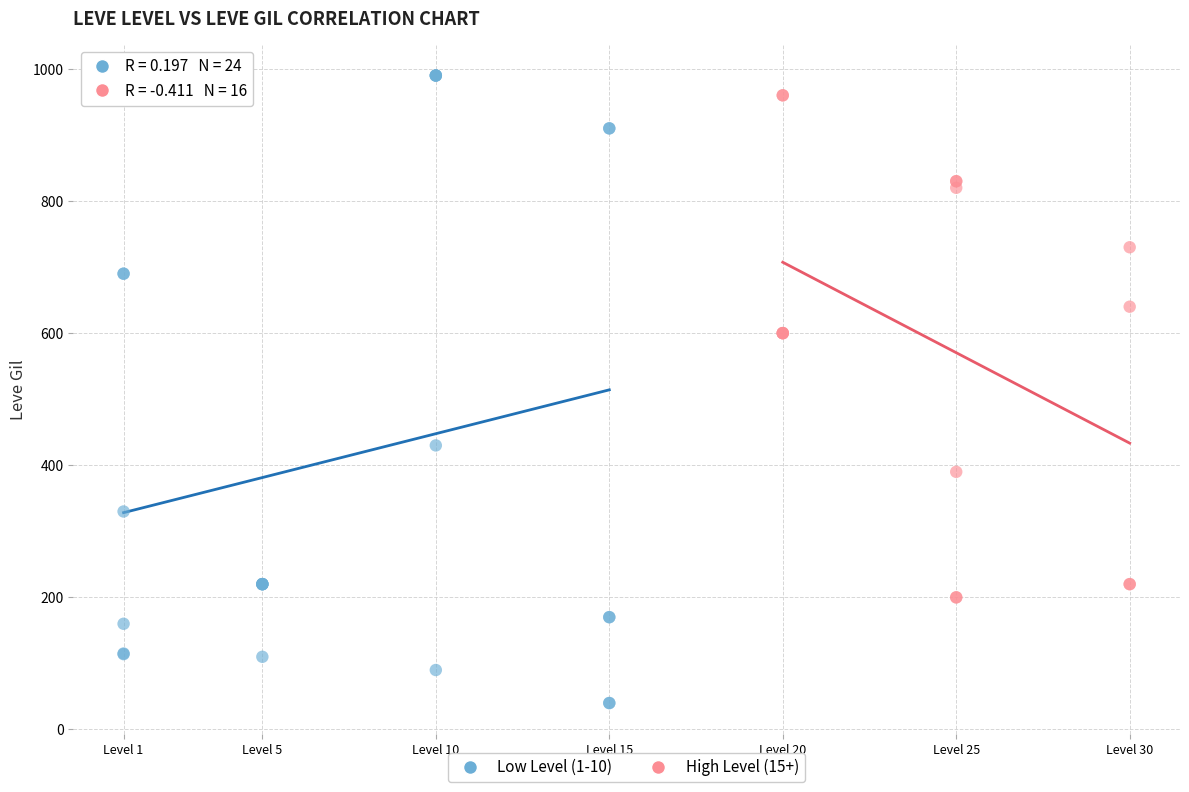

Which series reaches the minimum Y coordinate?

Low Level (1-10)